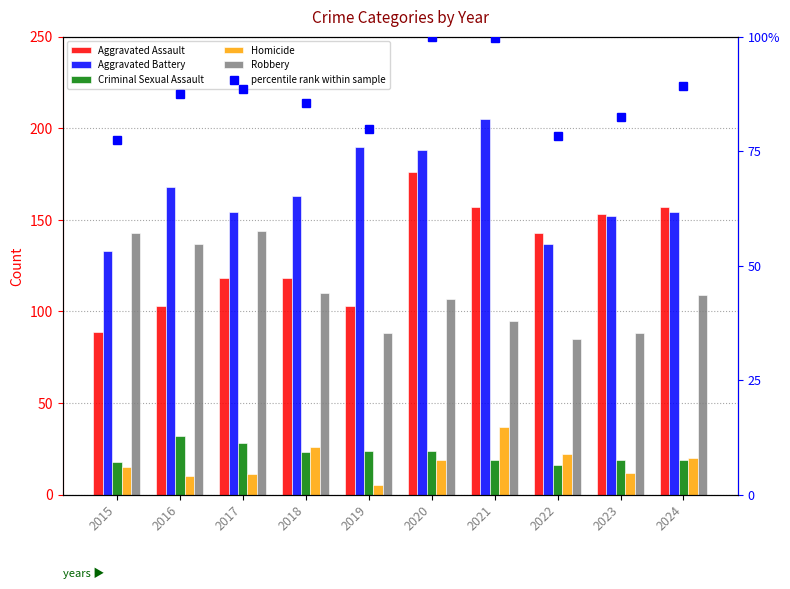

Which has a higher value, 2018 or 2016?

2018